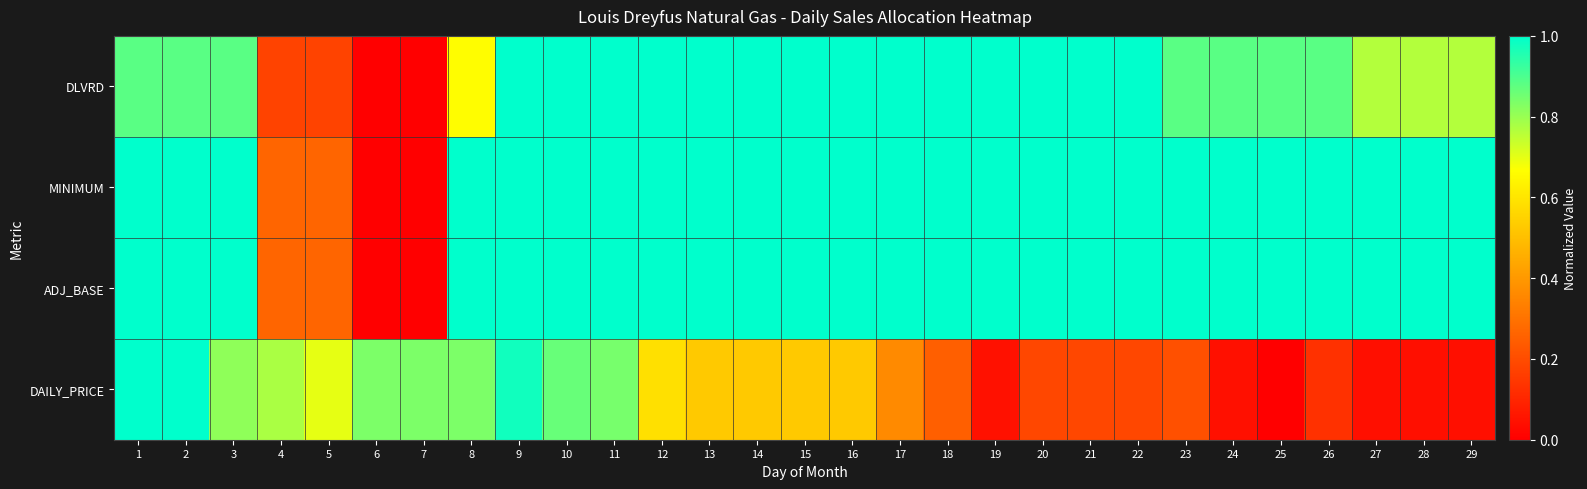

Which series has the largest range (max minus min)?

DLVRD